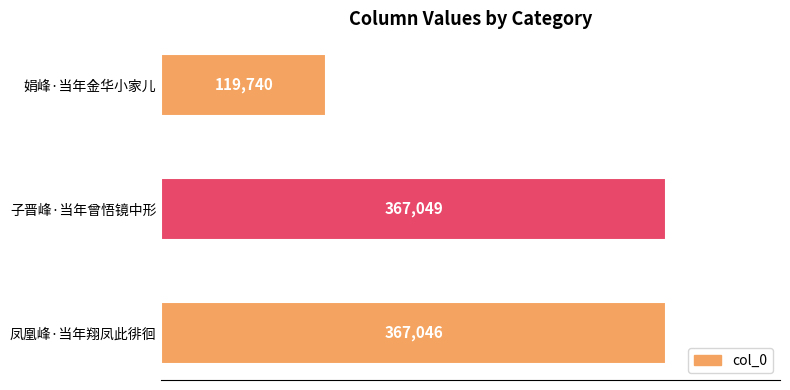

Reading top to bottom, extract all data points from this chart.

119740	367049	367046